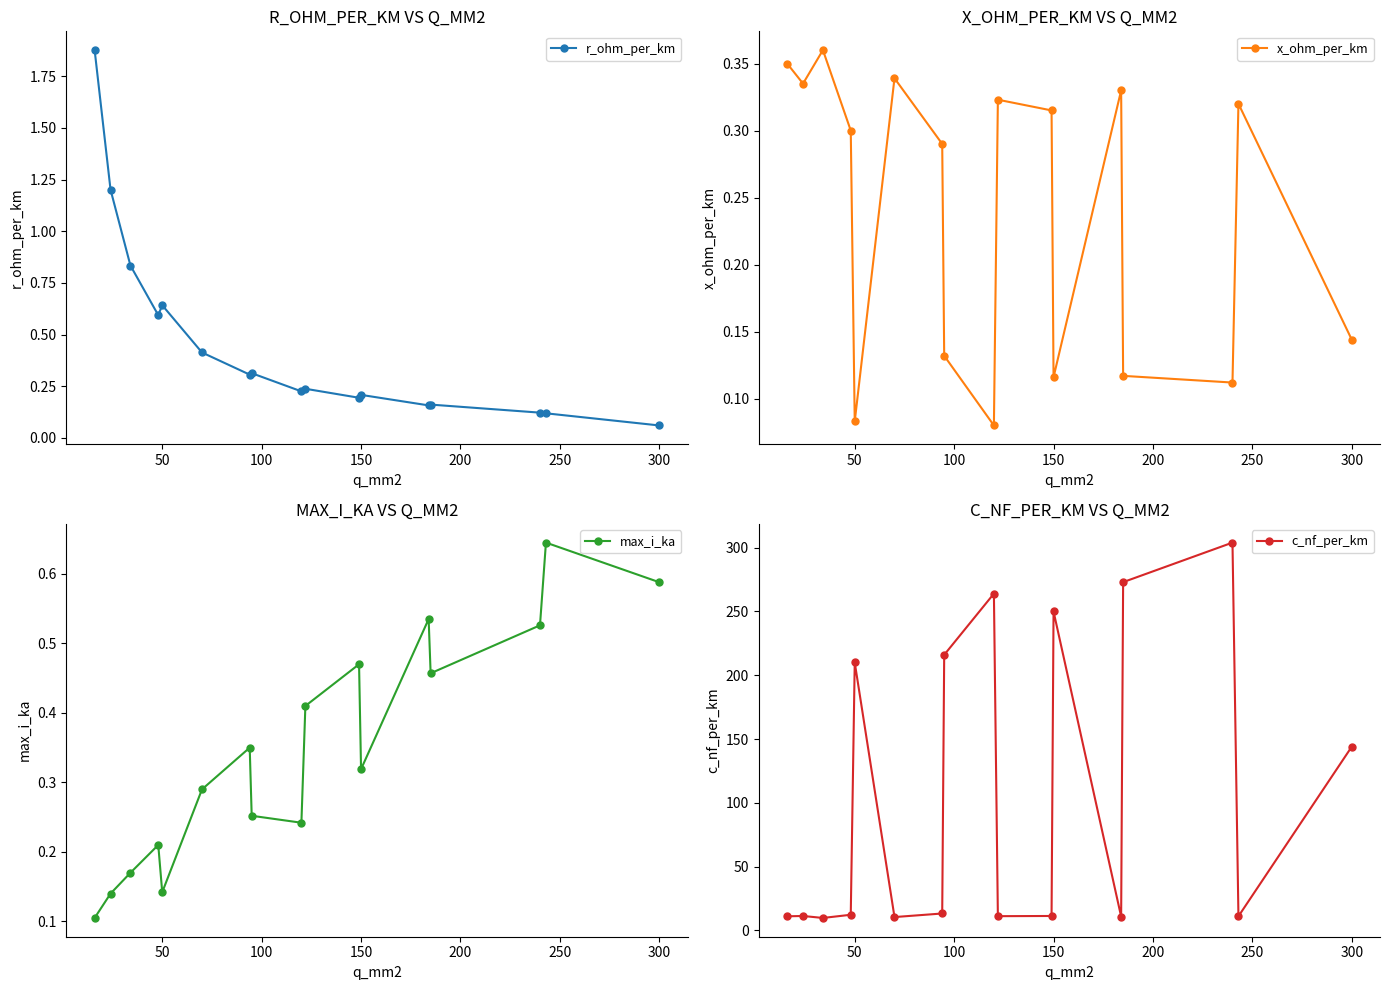

What is the difference between the maximum and minimum values in the x_ohm_per_km series?

0.3